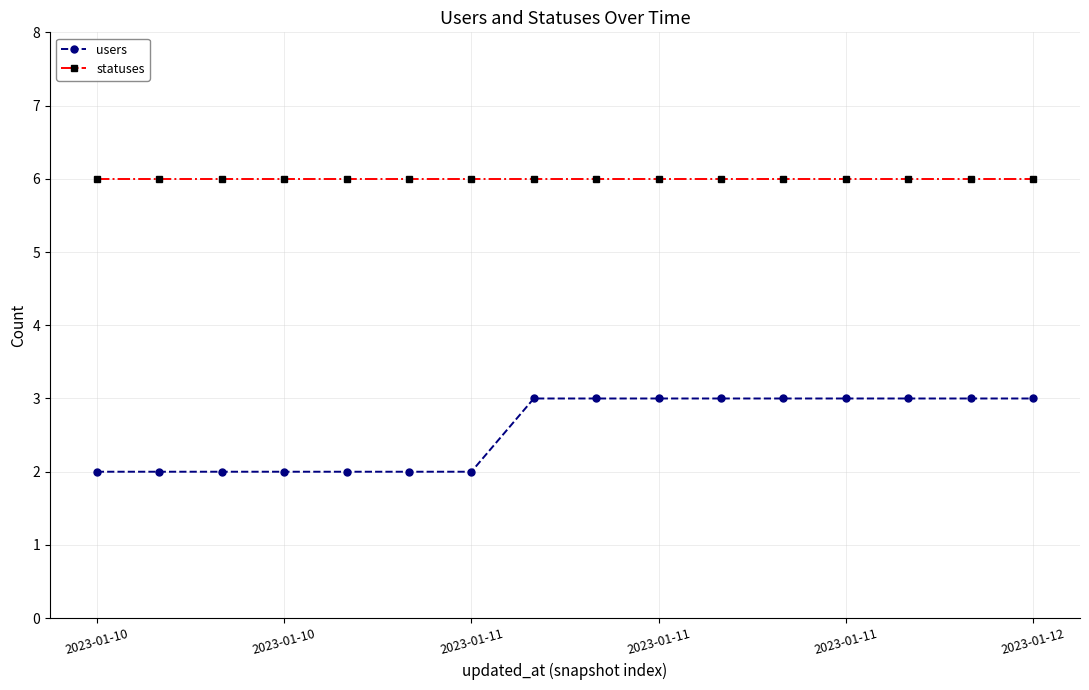

Which series has the largest total across all categories?

statuses